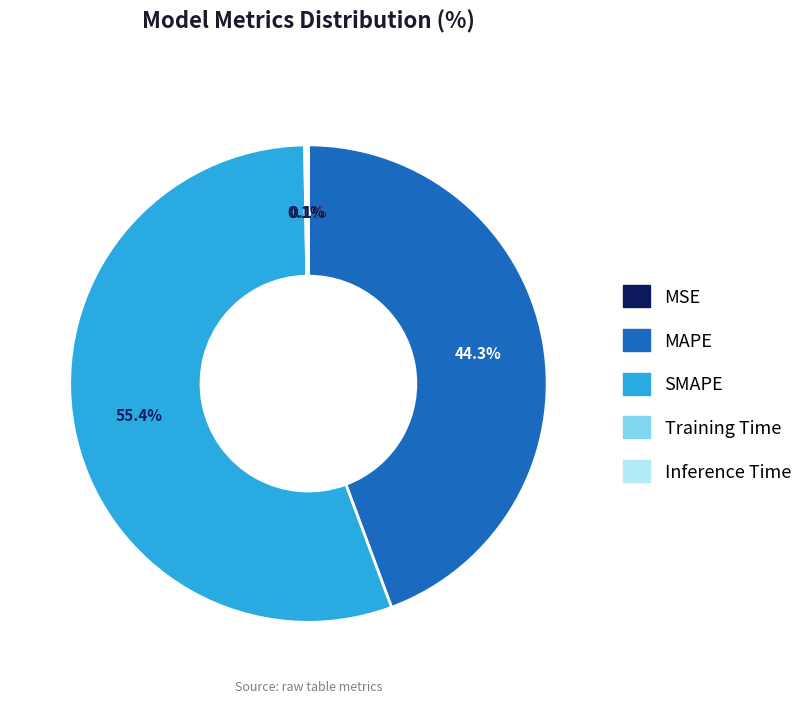

What is the largest slice in the pie chart?

SMAPE